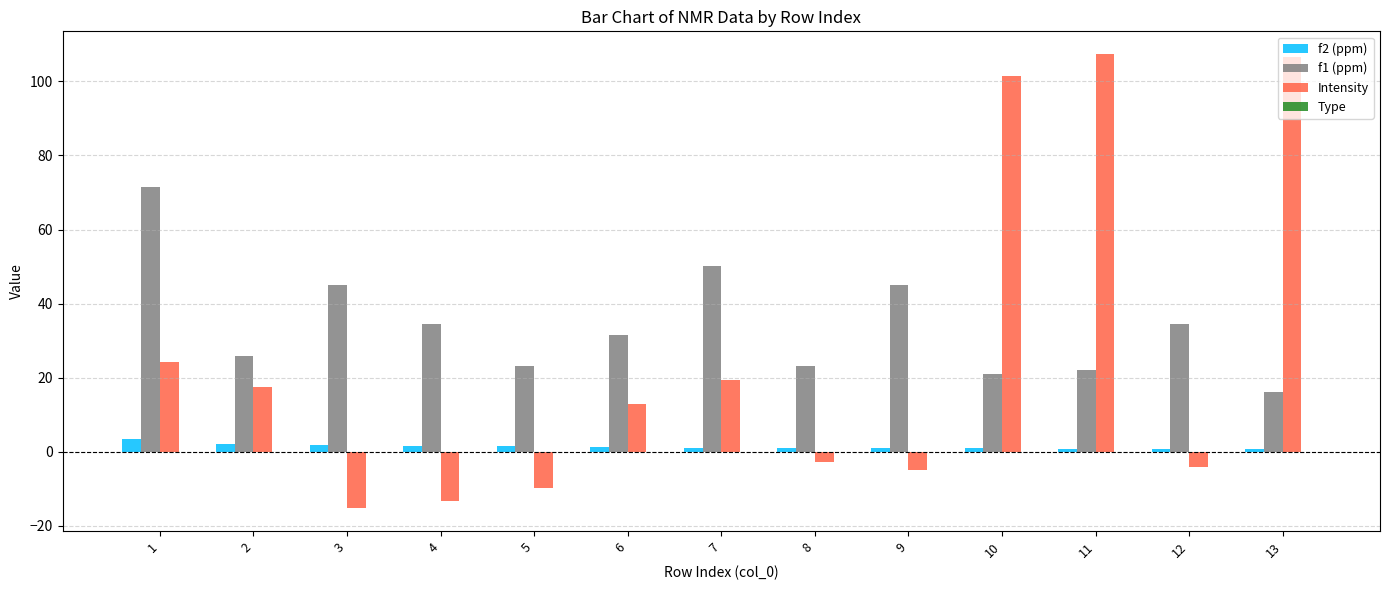

Between 4 and 7, which series saw the biggest shift?

Intensity